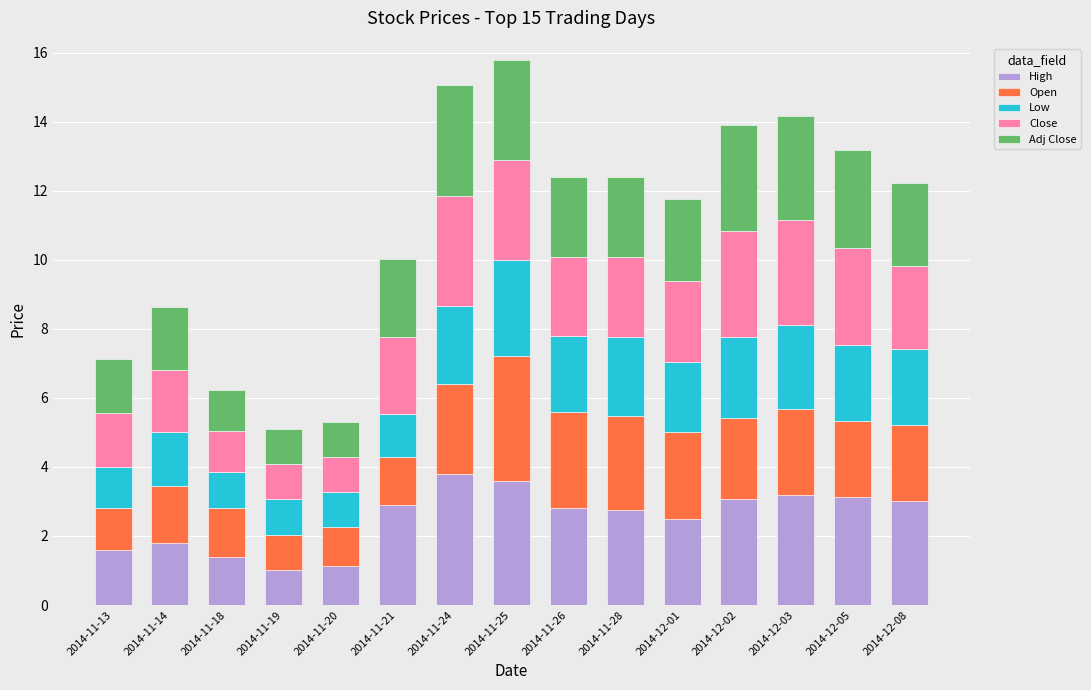

What is the total value across all series at 2014-11-25?

15.8